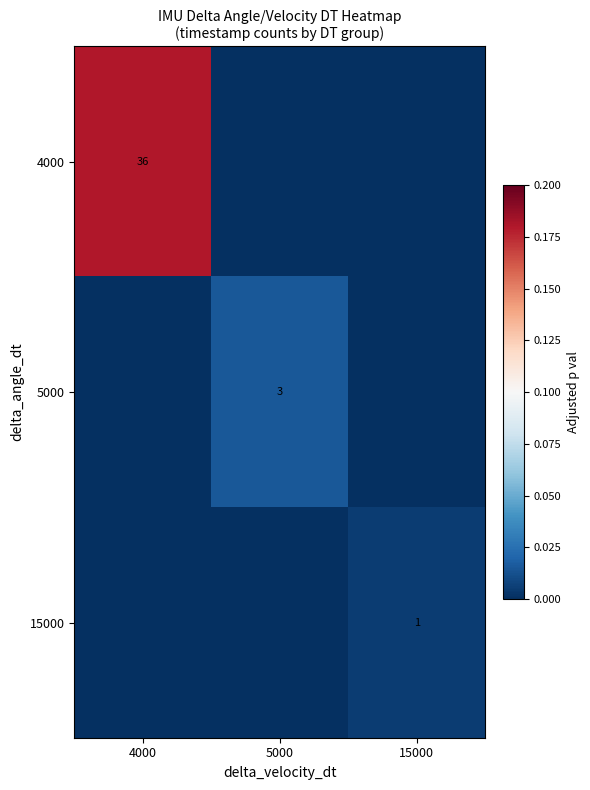

Is it true that 15000 equals 1 at 15000?

True